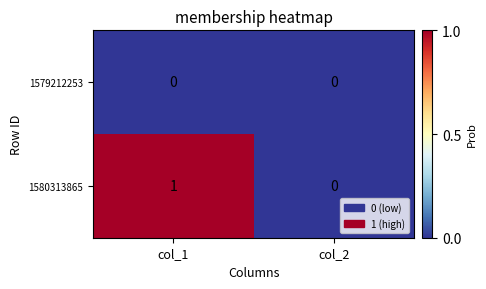

Which series has the largest total across all categories?

1580313865